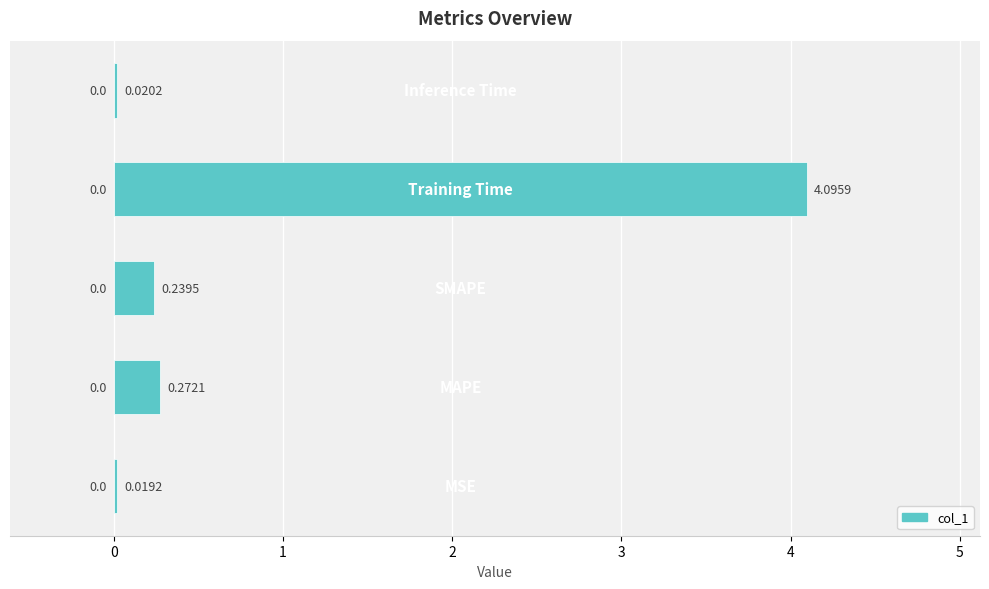

What is the difference between the maximum and minimum values?

4.1